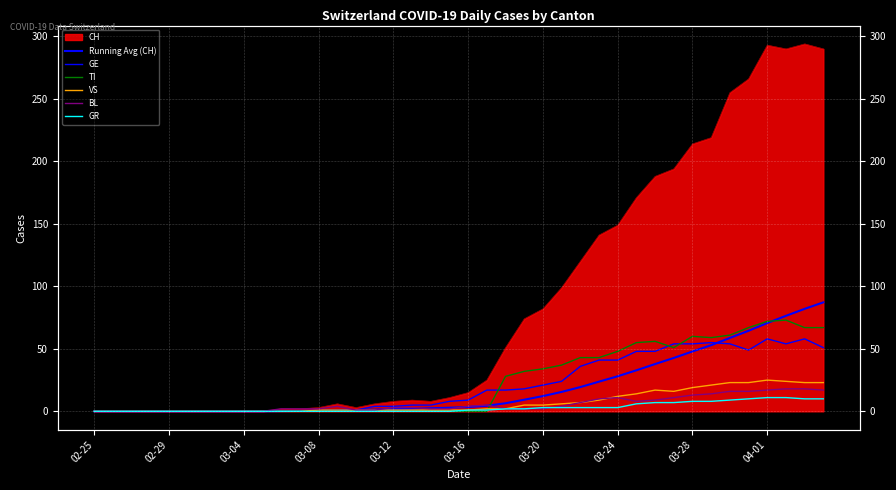

Where is GE nearest to the value 29?

25